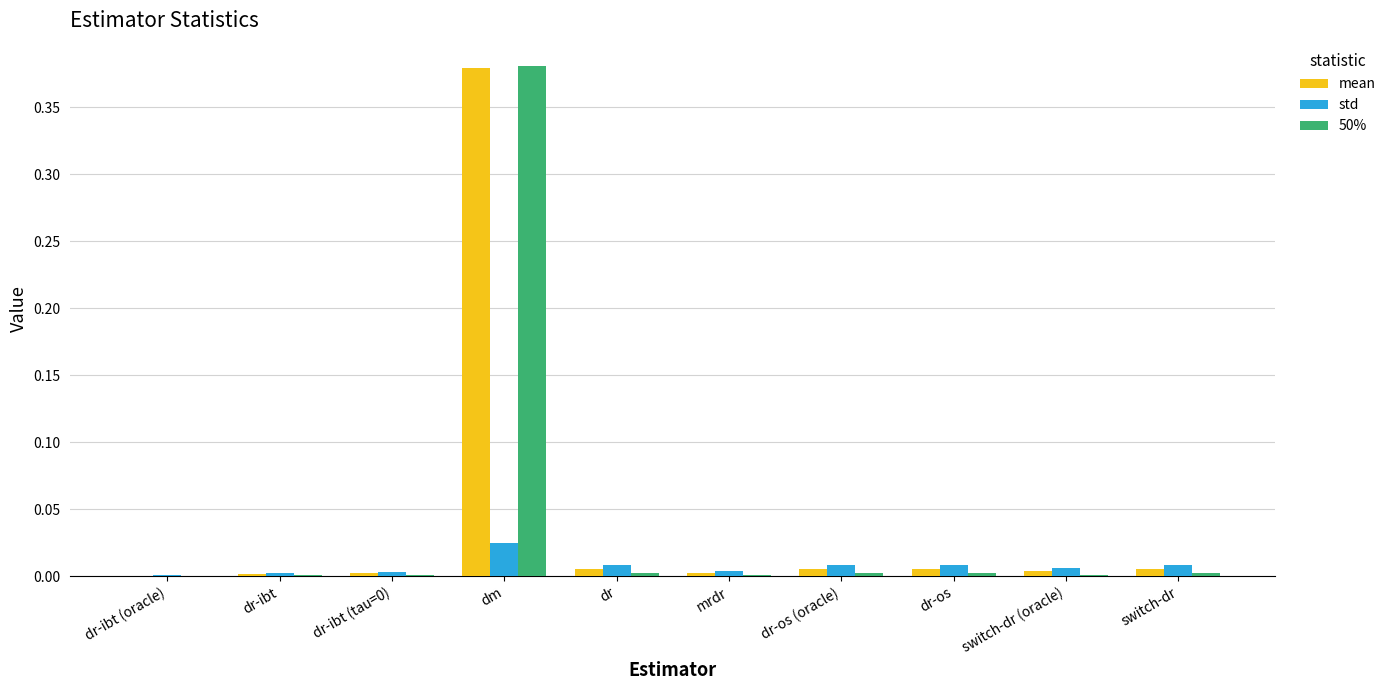

Which label corresponds to the largest value in the chart?

dm